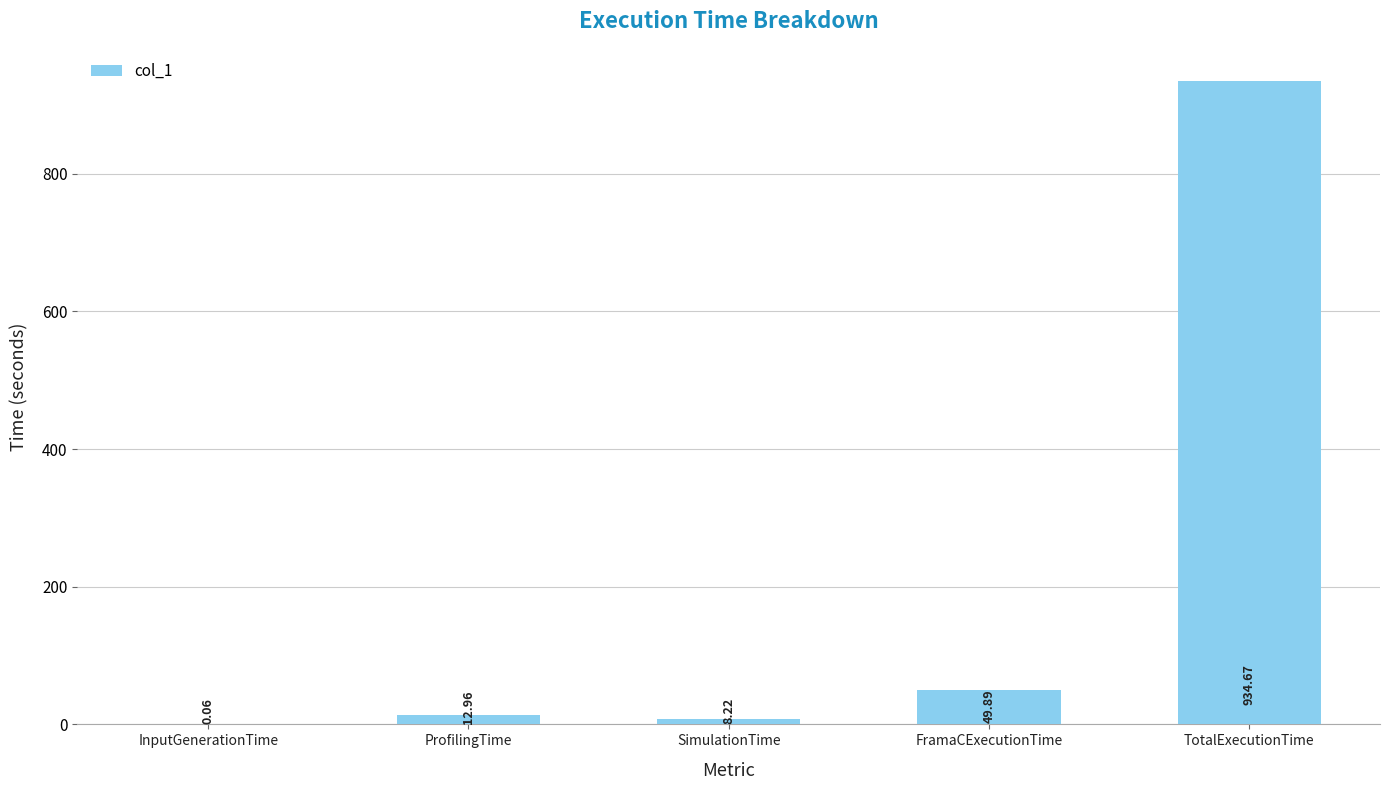

What is the change in value from FramaCExecutionTime to TotalExecutionTime?

+884.8